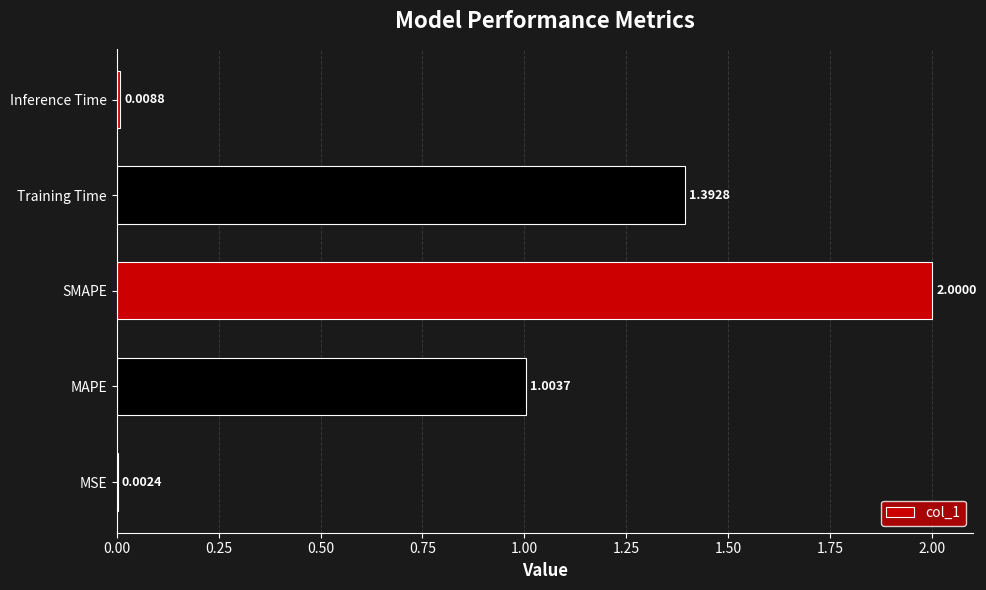

At which label is the value closest to 1?

MAPE